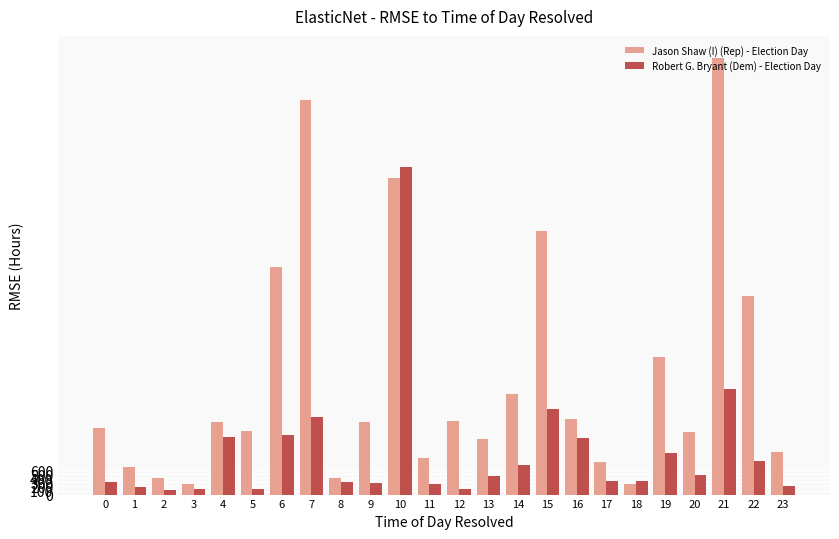

Which series has the largest total across all categories?

Jason Shaw (I) (Rep) - Election Day